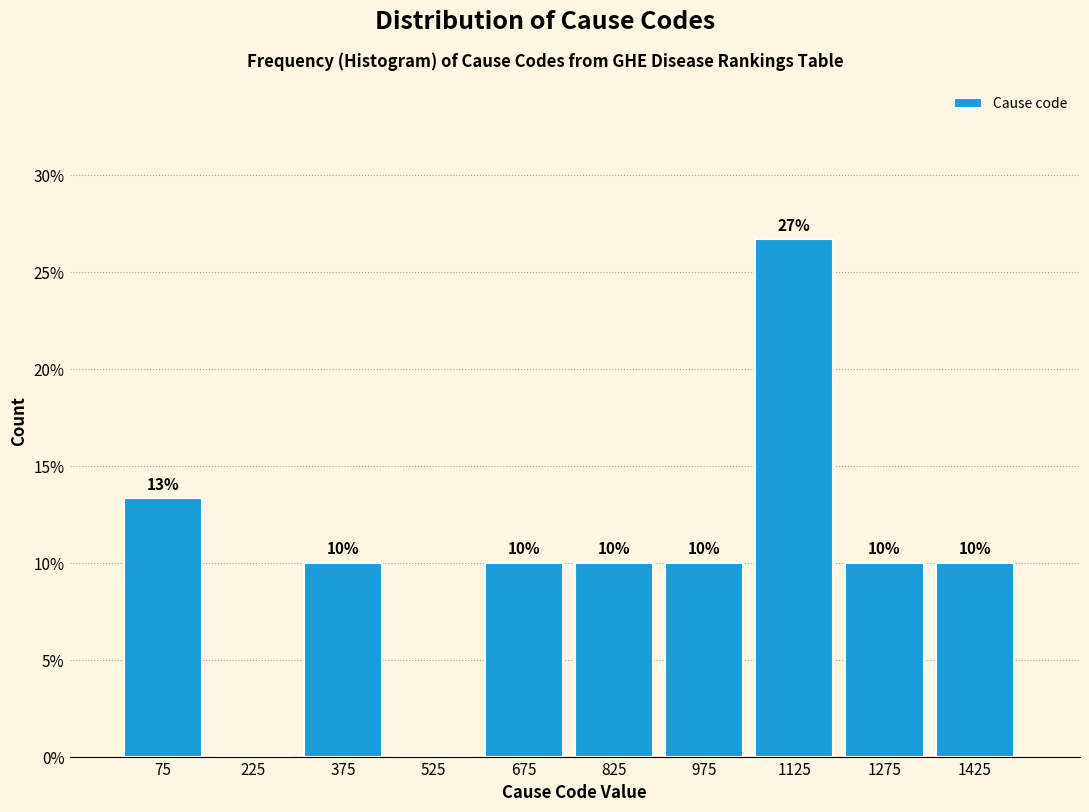

Over which range of the x-axis is the bar tallest?

1050 to 1200